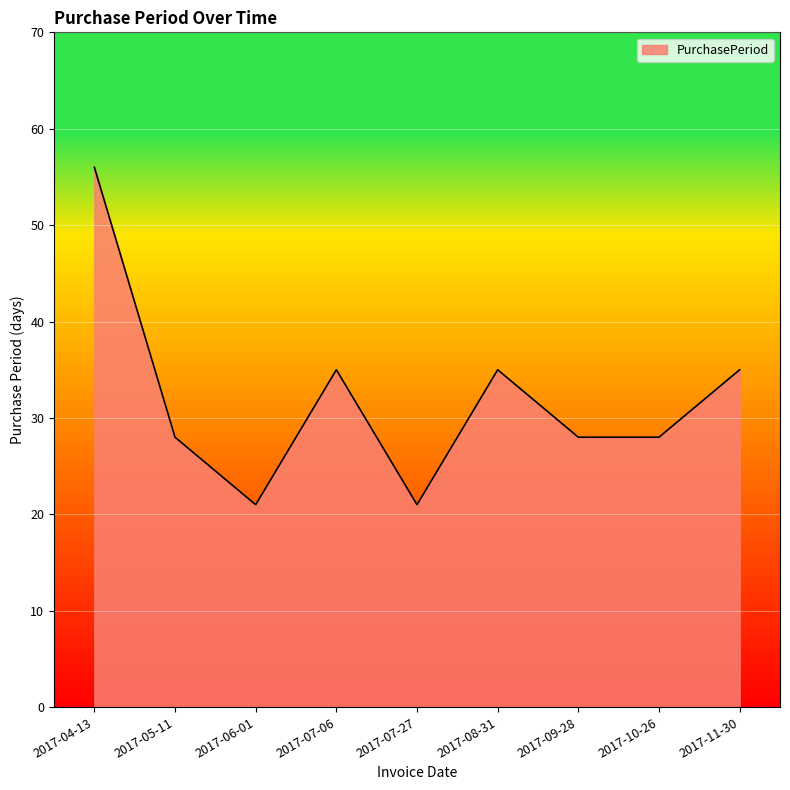

True or false: the data shows 28 at 2017-07-27.

False